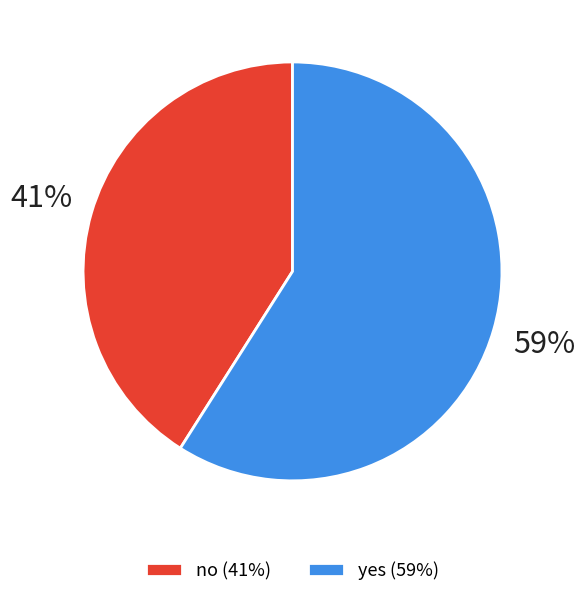

Which has a higher value, yes (59%) or no (41%)?

yes (59%)